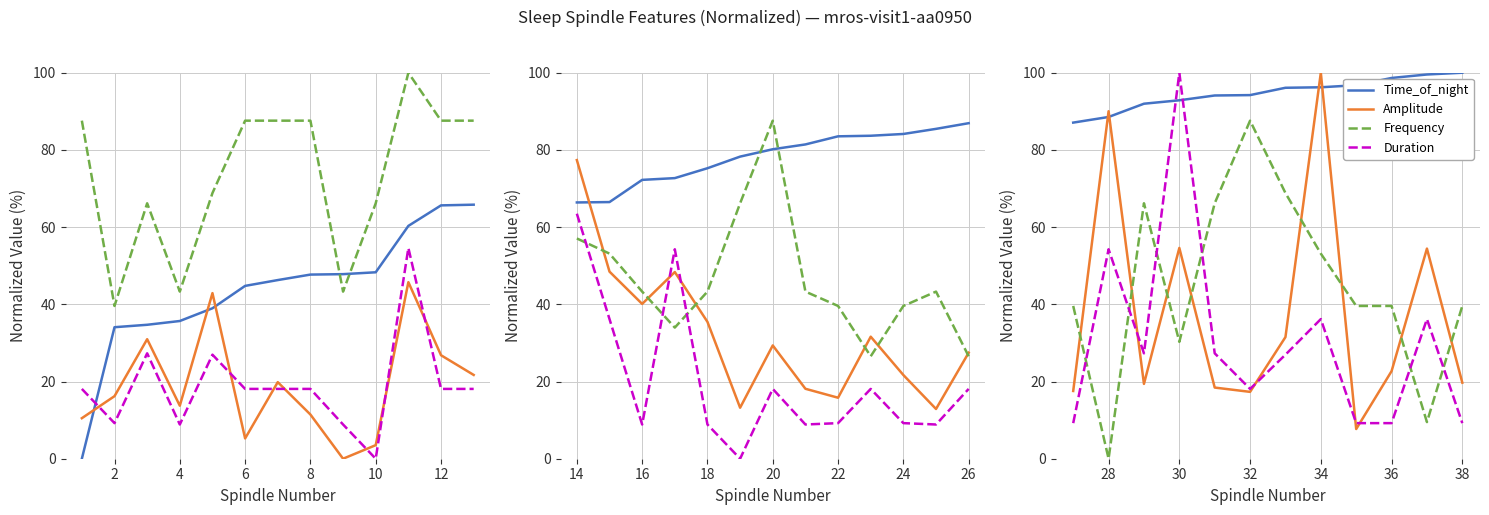

How many lines are shown in the chart?

4